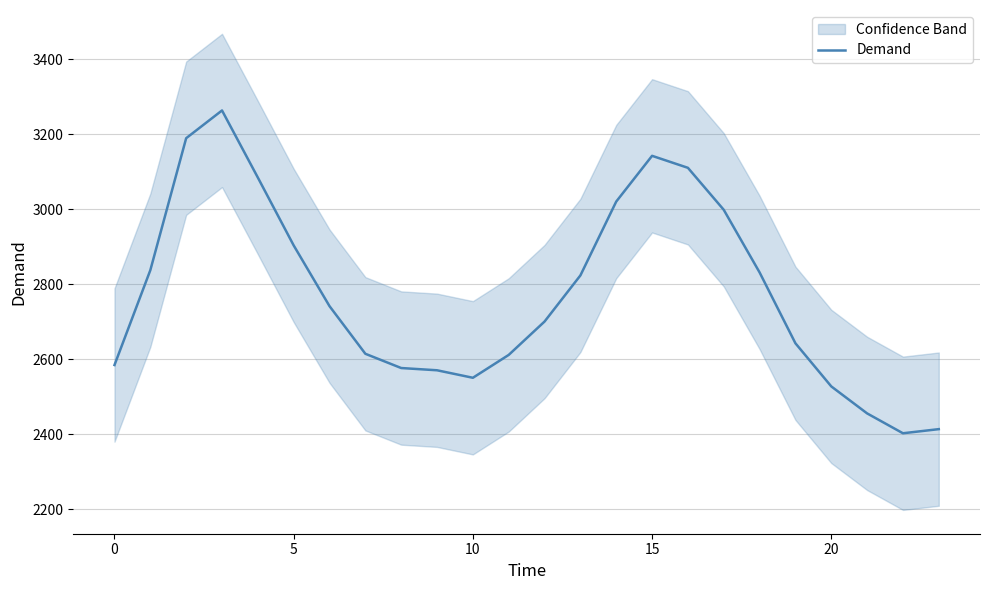

How many interior local peaks (higher than both neighbors) does the data have?

2